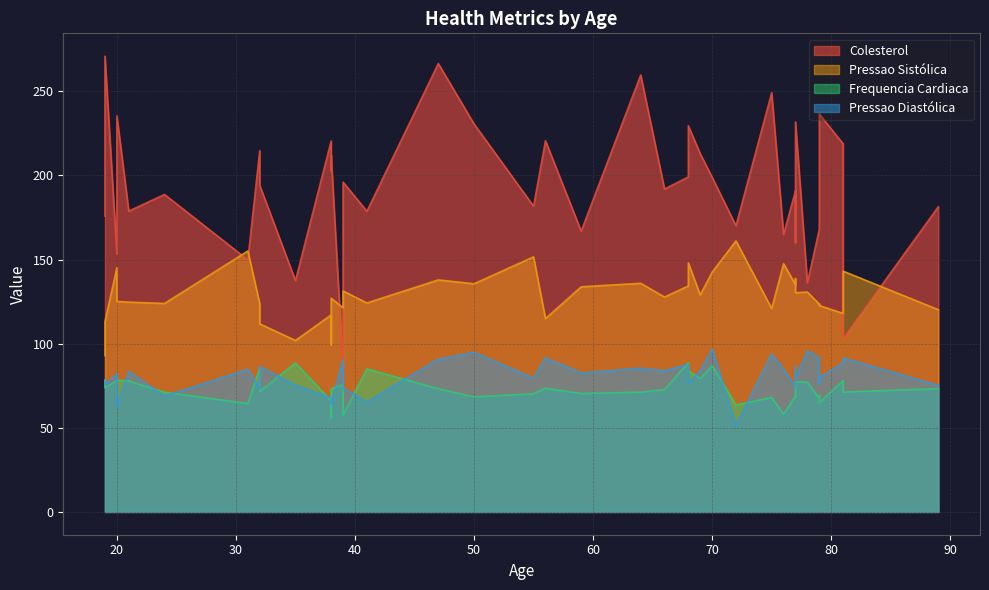

True or false: Frequencia Cardiaca and Colesterol intersect in this chart.

False